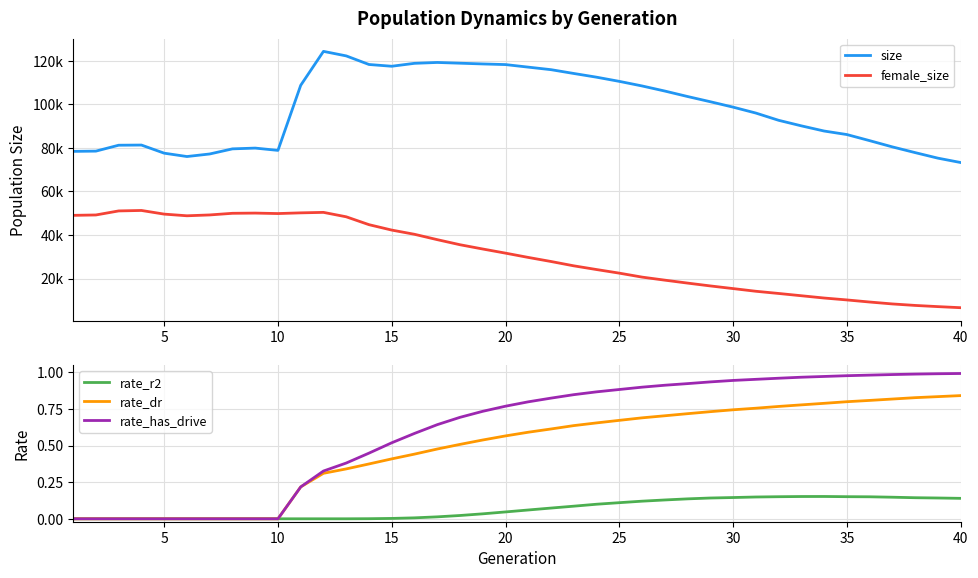

The value of rate_has_drive at 5 is 0.6. True or false?

False